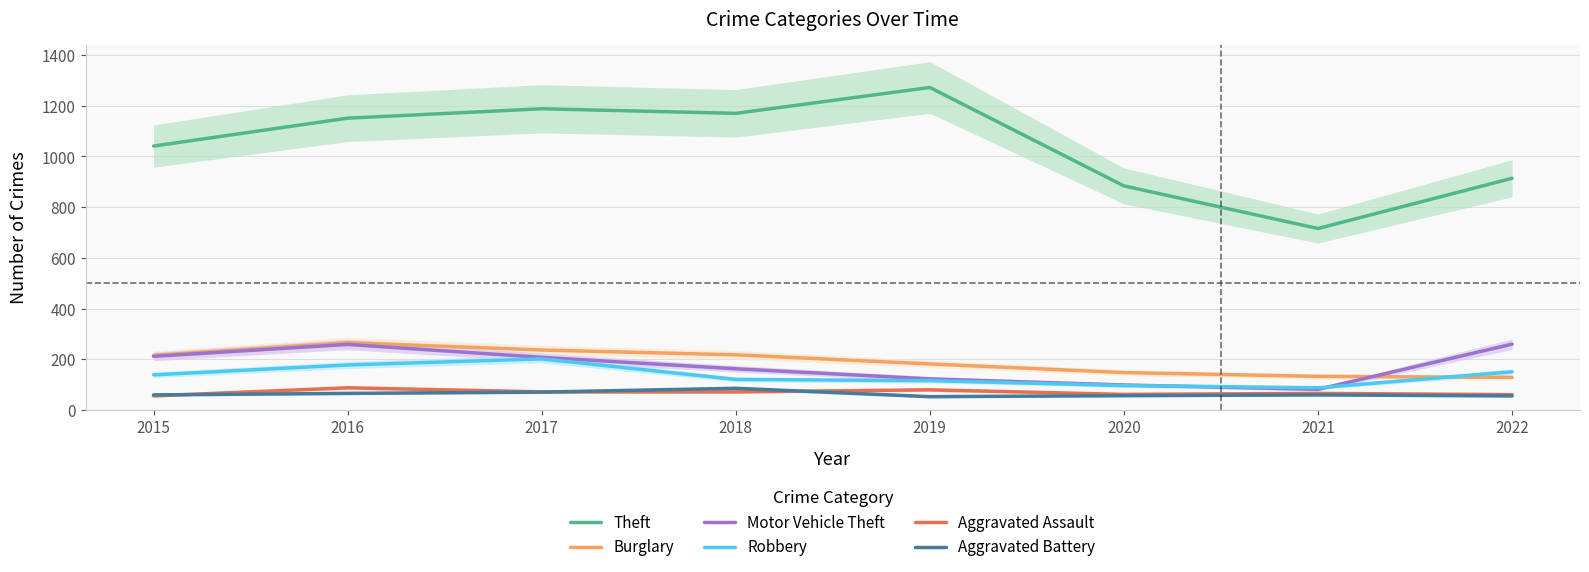

What is the highest value of the Burglary series?

266